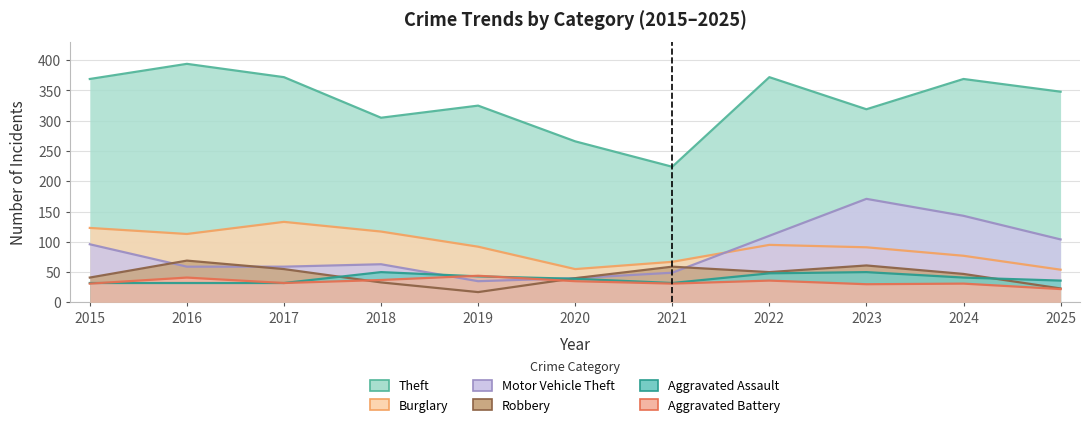

What is the value of the Robbery point at the 4th from the left?

33